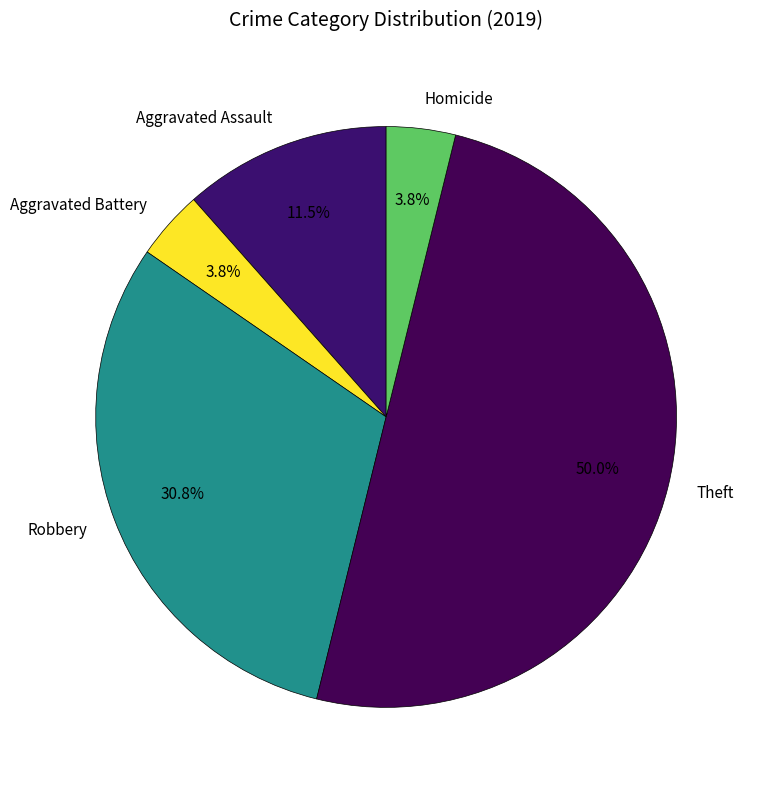

To the nearest percent, what is the average slice percentage?

20%